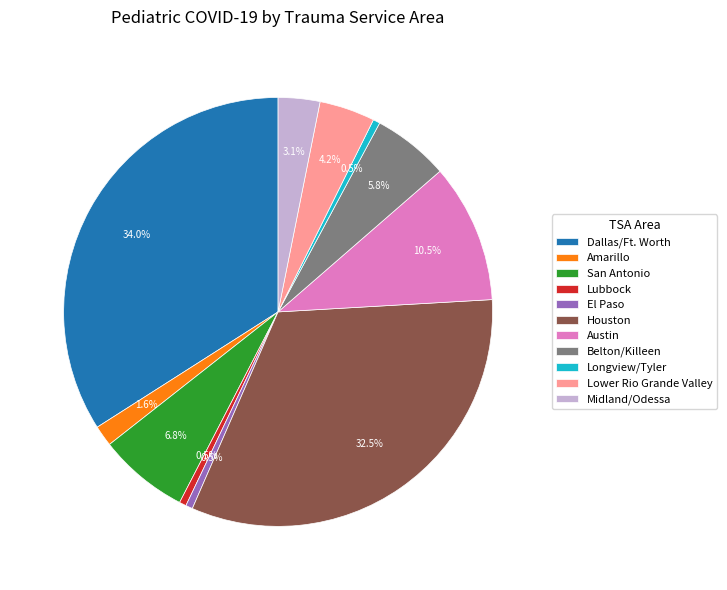

Count the number of slices in the pie.

11